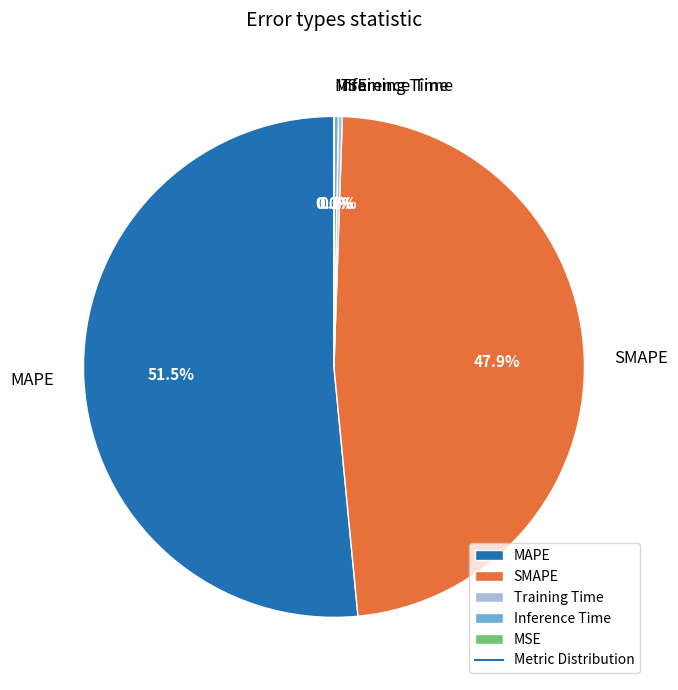

What is the majority slice?

MAPE